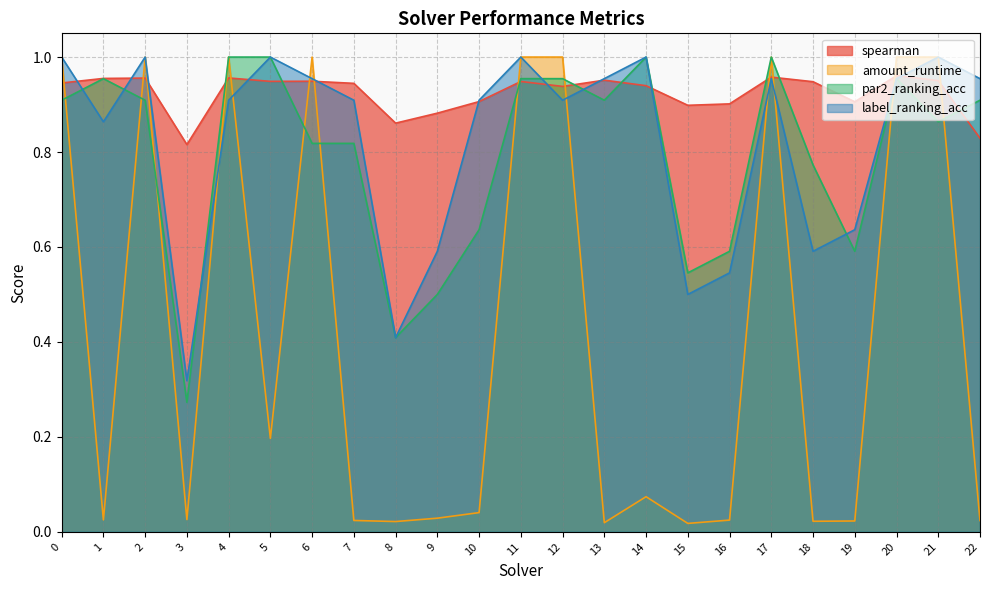

How many lines are shown in the chart?

4